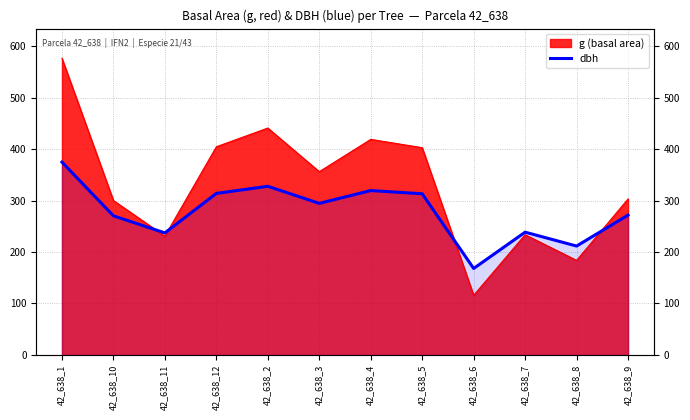

How many interior local valleys (lower than both neighbors) does the data have?

4